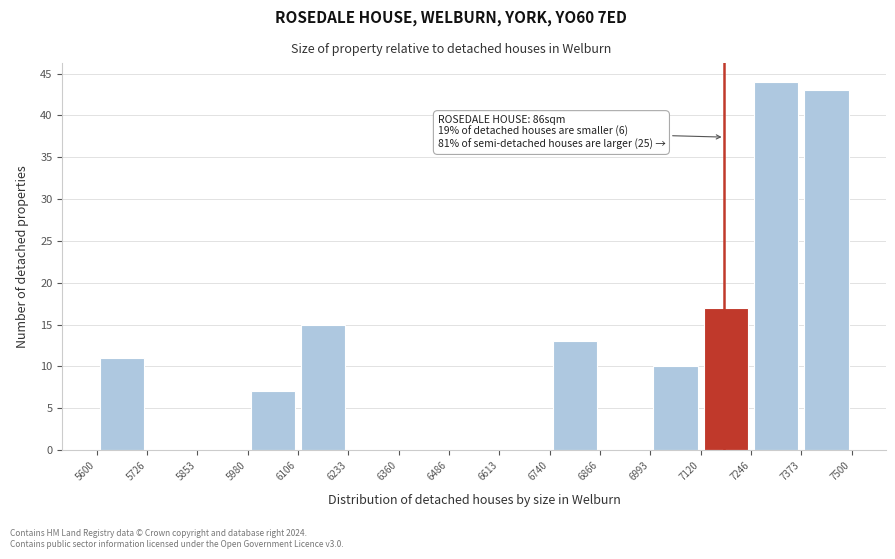

Which range on the x-axis has the tallest bar?

7246 to 7373